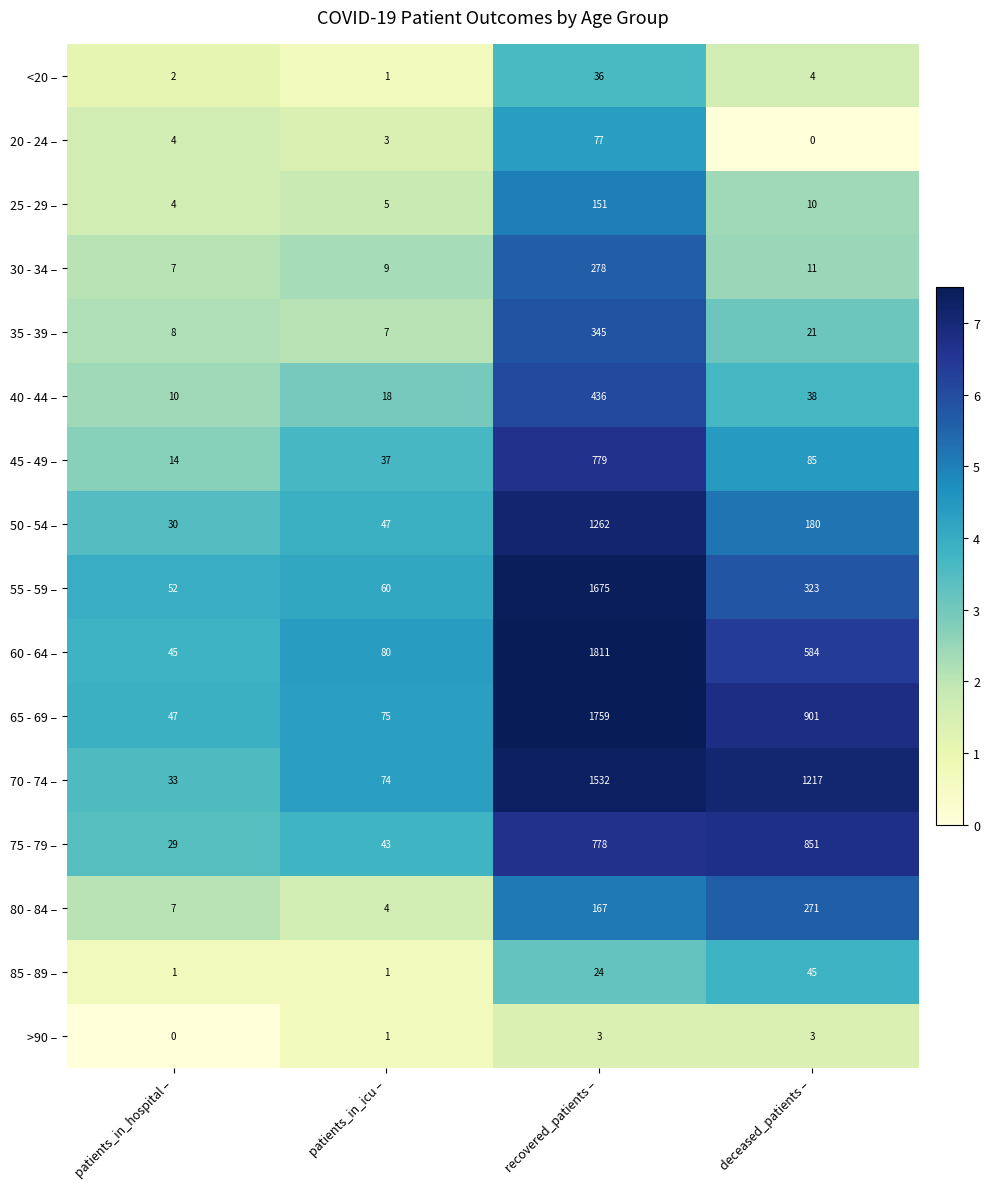

What is the maximum value shown in the chart?

1811